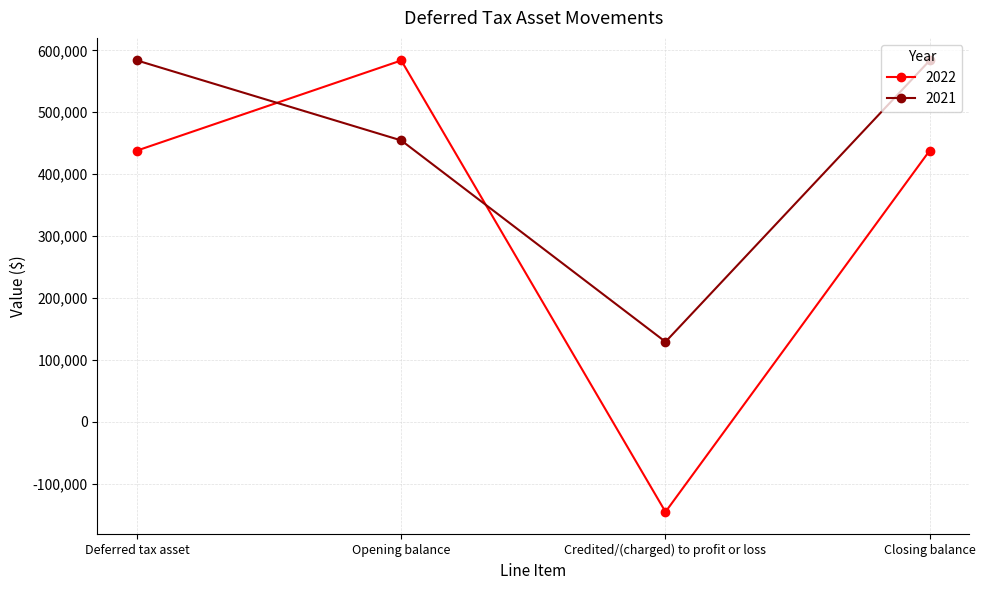

How many times do 2022 and 2021 cross each other?

2